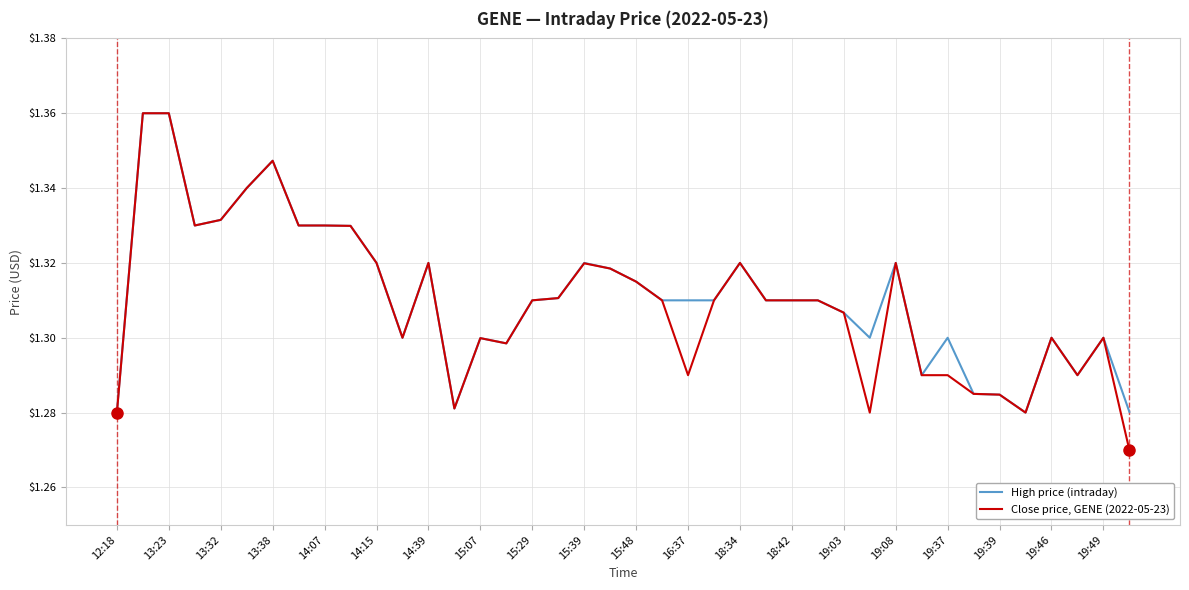

List the series in order of their overall mean, highest first.

High price (intraday), Close price, GENE (2022-05-23)